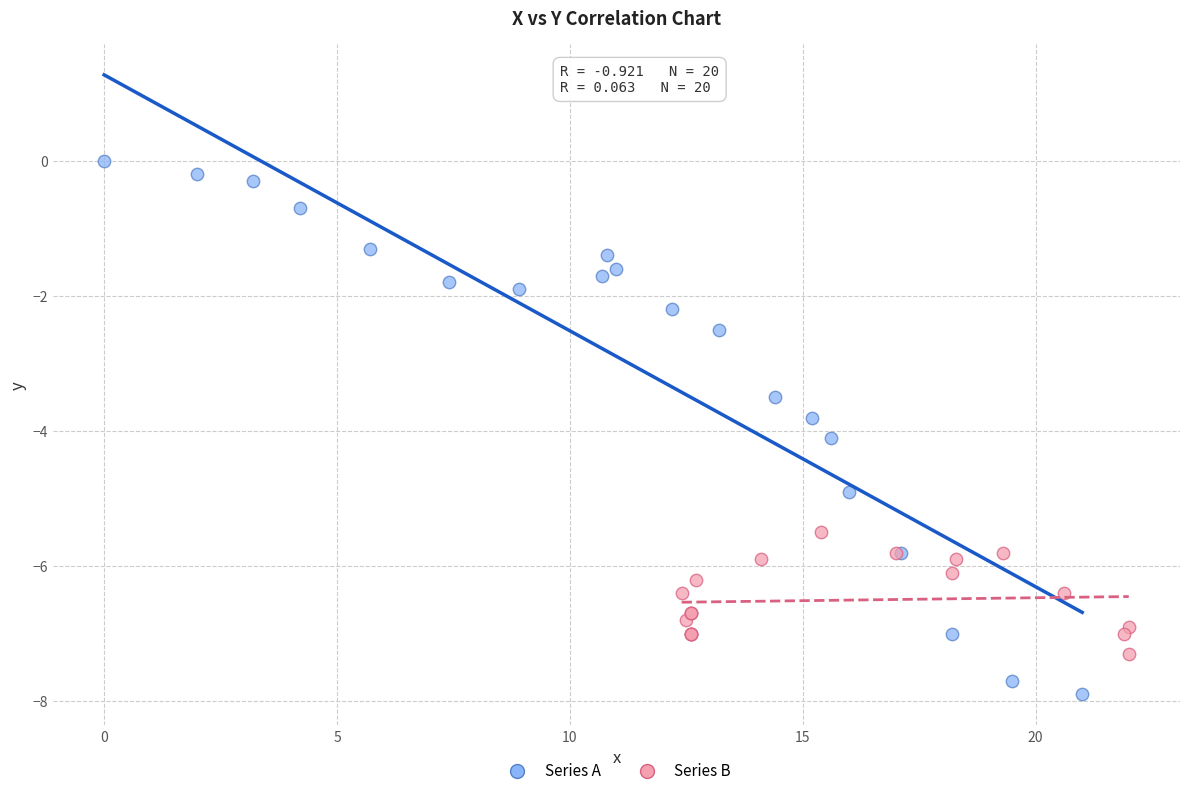

Which series has the widest spread of Y values?

Series A